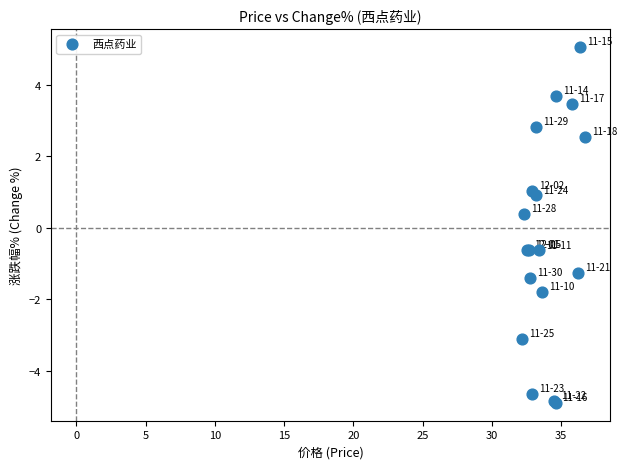

What Y value in the scatter plot is closest to 0?

0.4